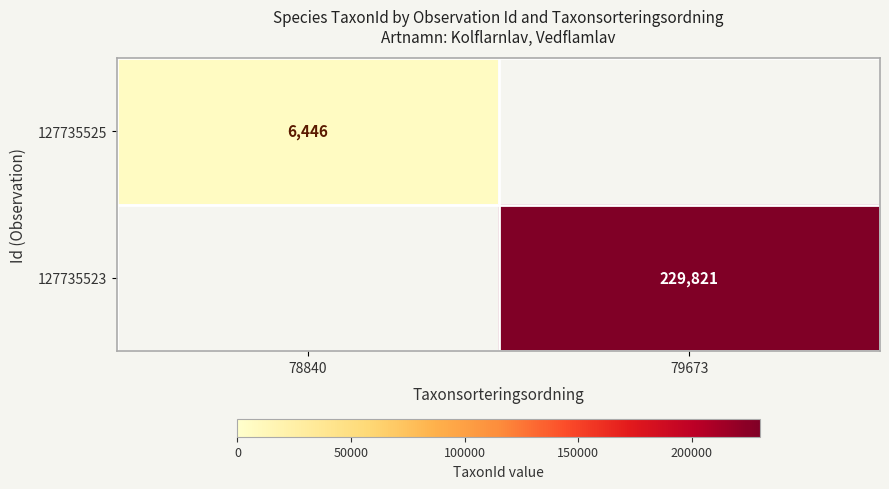

True or false: 127735525 has a value of 6446 at 78840.

True